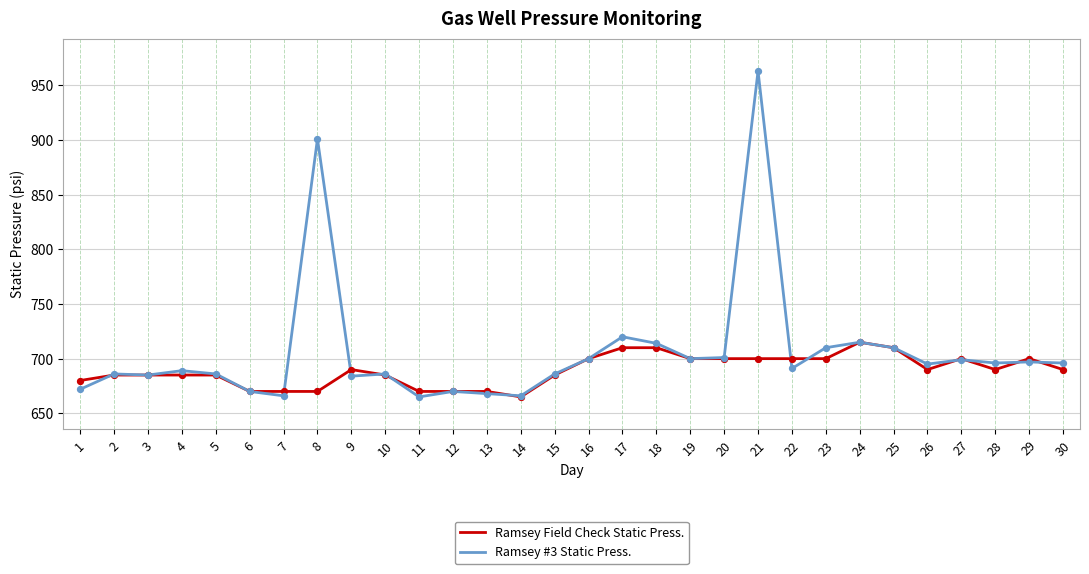

At which category is the sum across all series the highest?

21